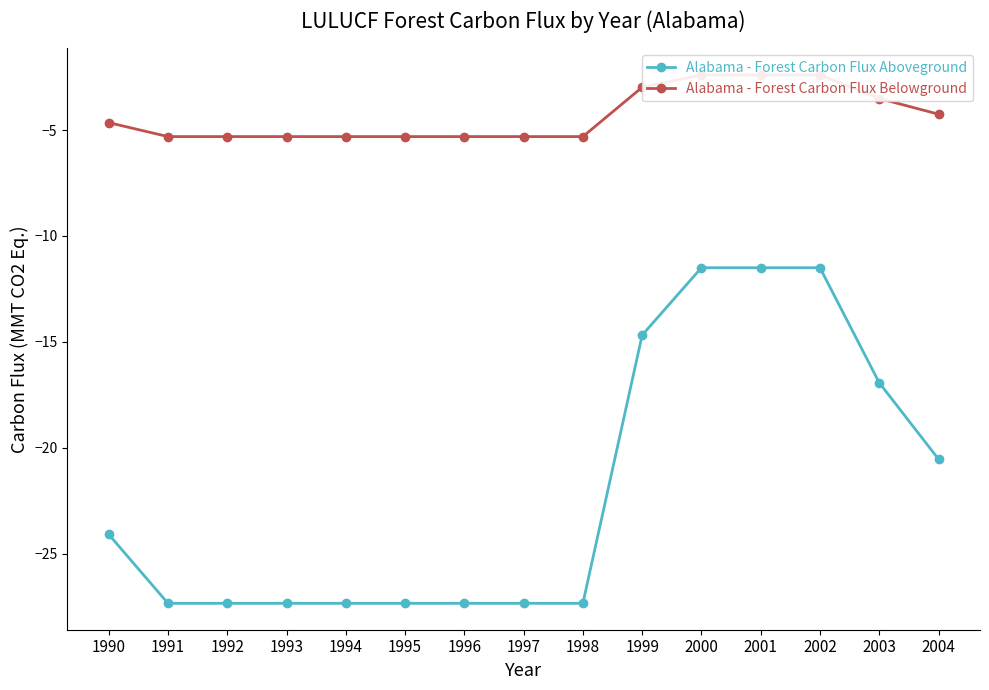

At which category does Alabama - Forest Carbon Flux Belowground reach its first local valley?

1991